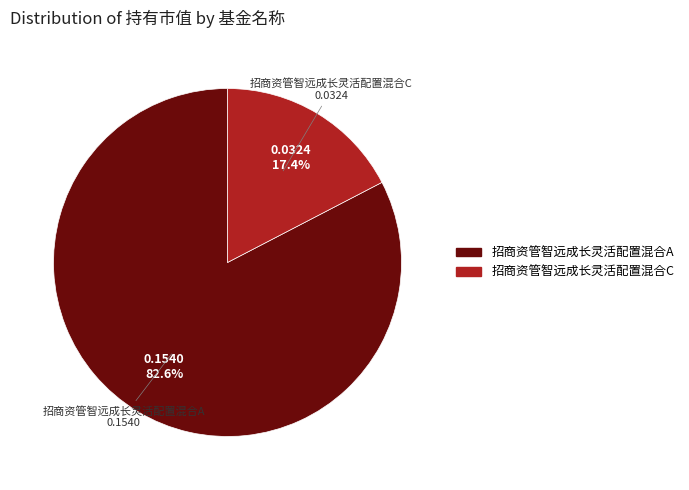

To the nearest percent, what percentage of the pie is 招商资管智远成长灵活配置混合C?

17%